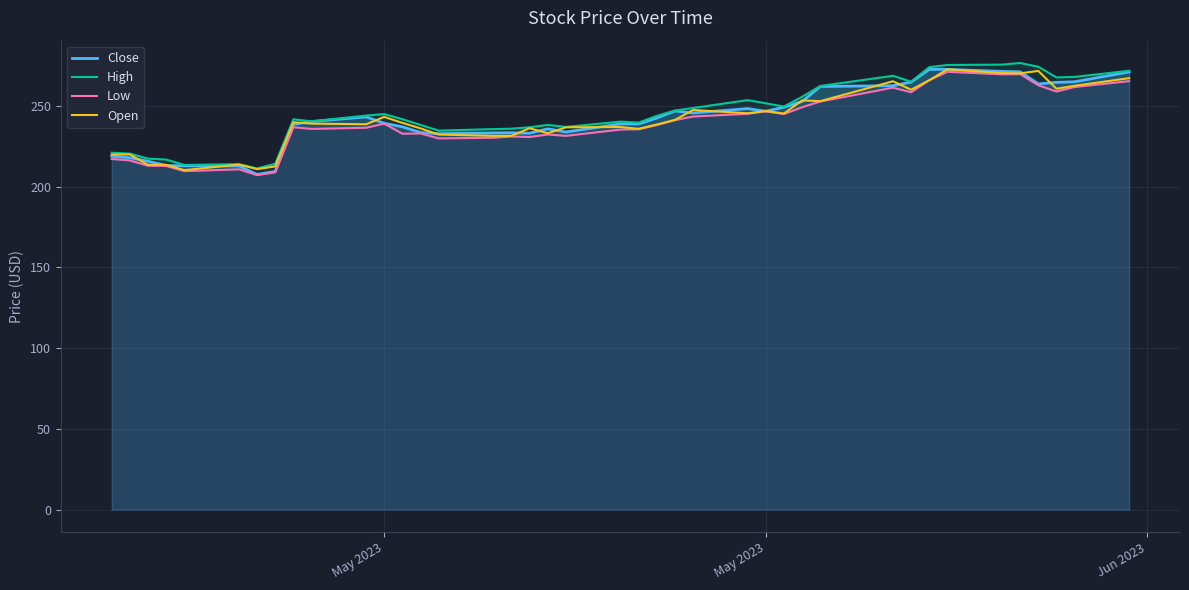

Which series has the widest spread of values?

High